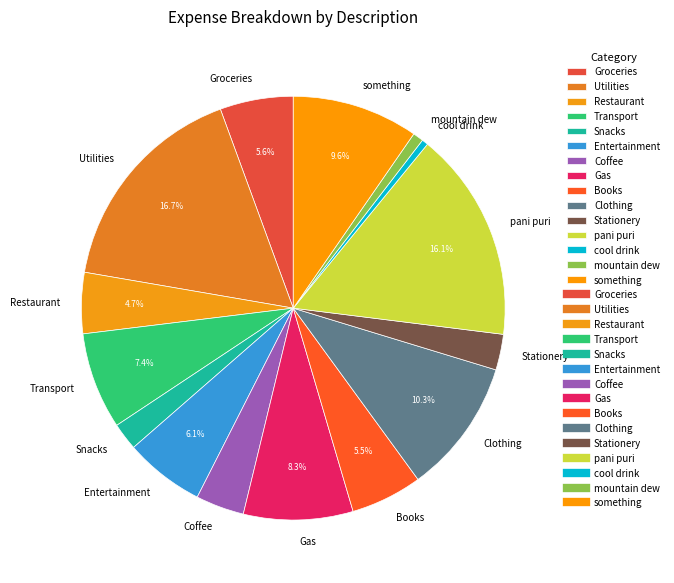

Is there a majority slice in this chart?

No